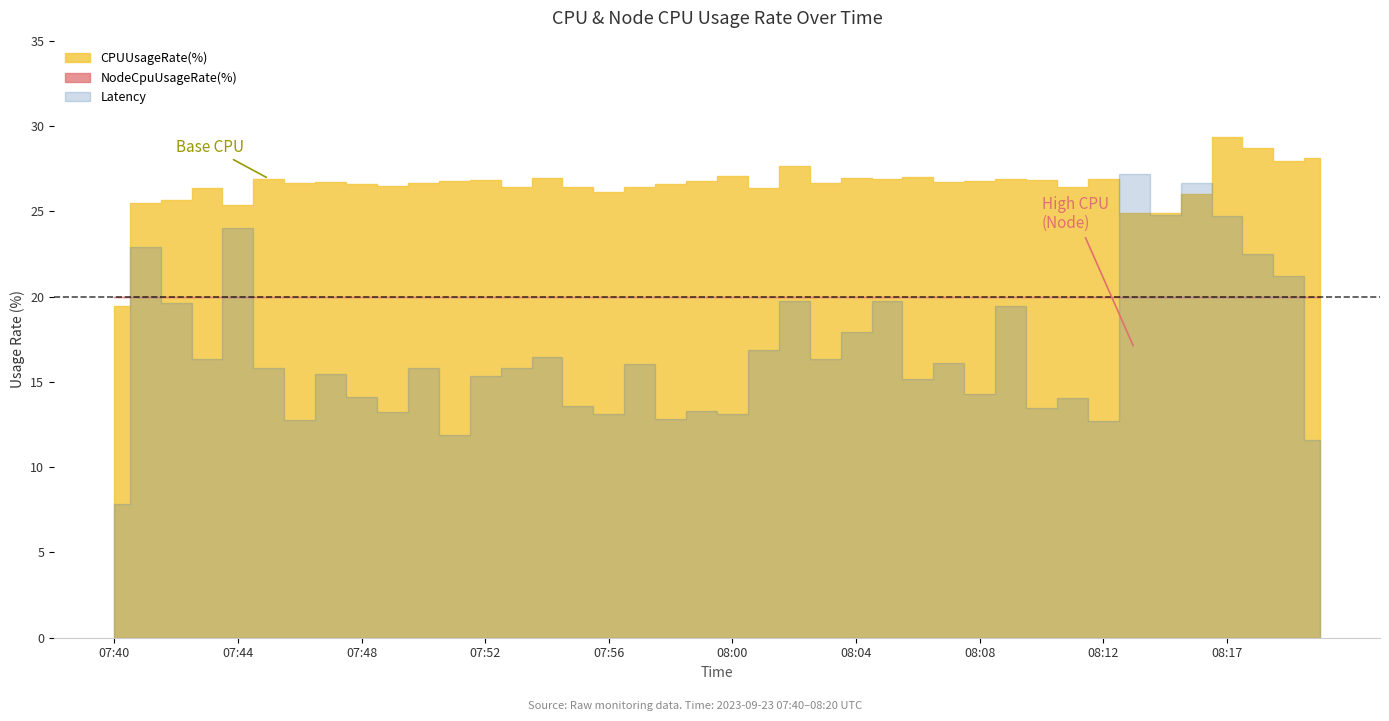

Is it true that CPUUsageRate(%) equals 43.4 at 08:01?

False